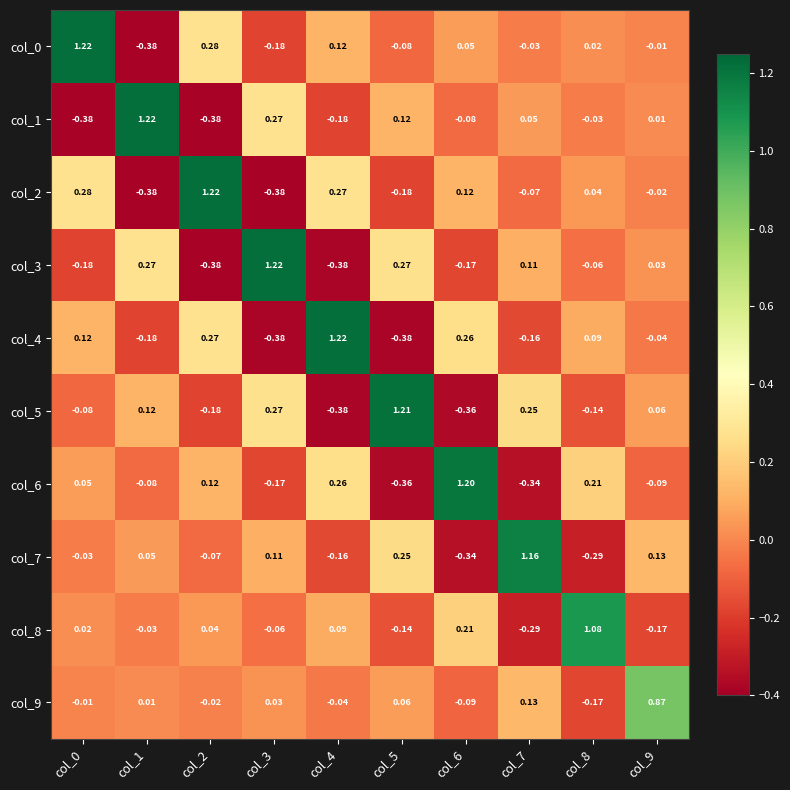

Is the value of col_6 at col_0 greater than the value of col_2 at col_7?

Yes